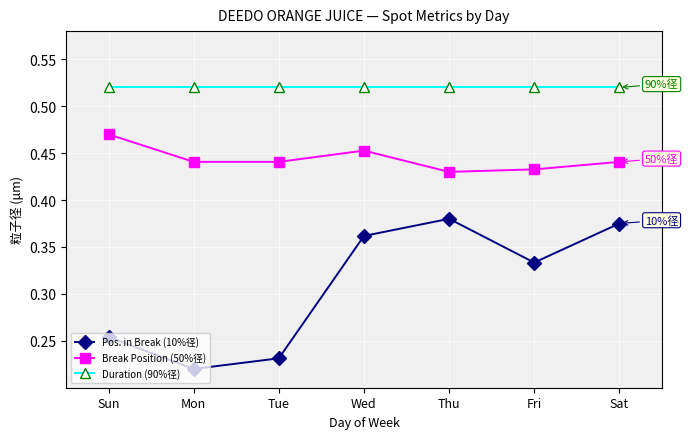

True or false: Pos. in Break (10%径) and Duration (90%径) intersect in this chart.

False